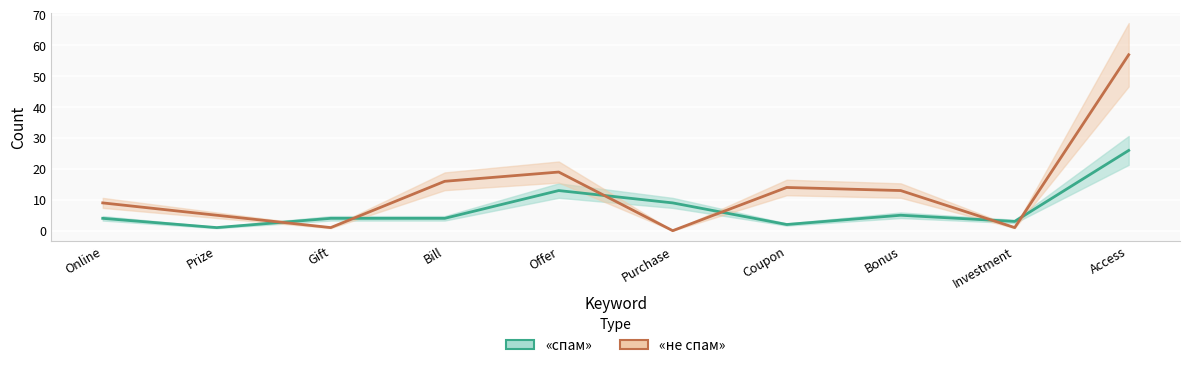

Reading right to left, what are all the values shown in this chart?

«спам»: Access=26	Investment=3	Bonus=5	Coupon=2	Purchase=9	Offer=13	Bill=4	Gift=4	Prize=1	Online=4
«не спам»: Access=57	Investment=1	Bonus=13	Coupon=14	Purchase=0	Offer=19	Bill=16	Gift=1	Prize=5	Online=9